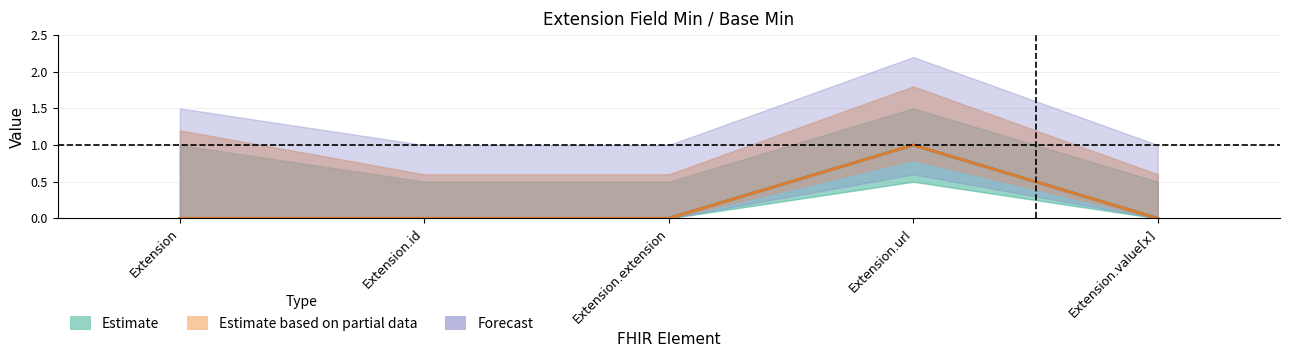

Which category has the lowest value in the Estimate series?

Extension